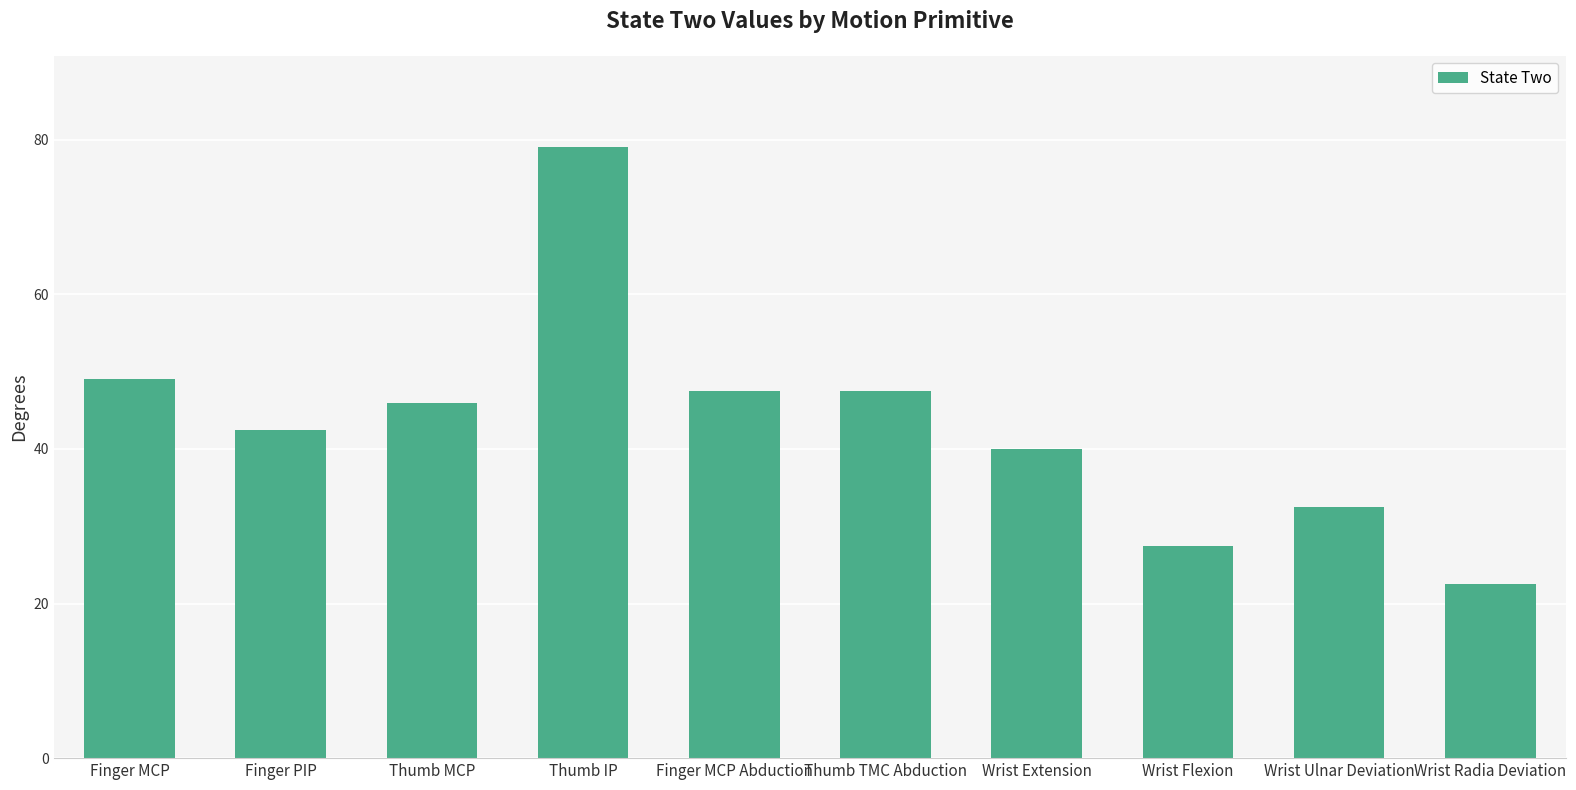

What is the greatest value displayed?

79.0